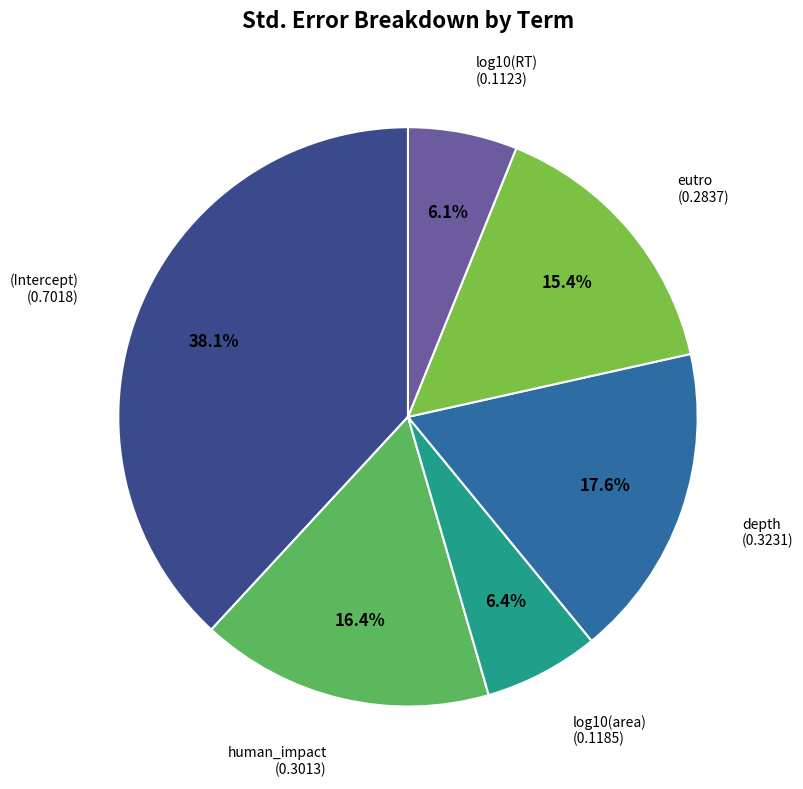

How many segments does this pie chart have?

6